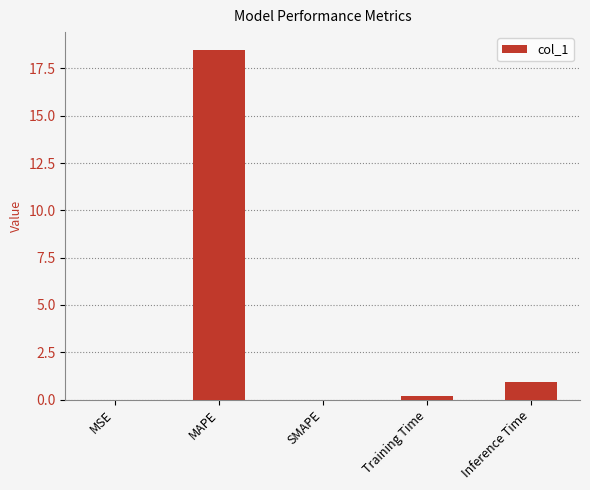

What is the sum of all values?

19.6